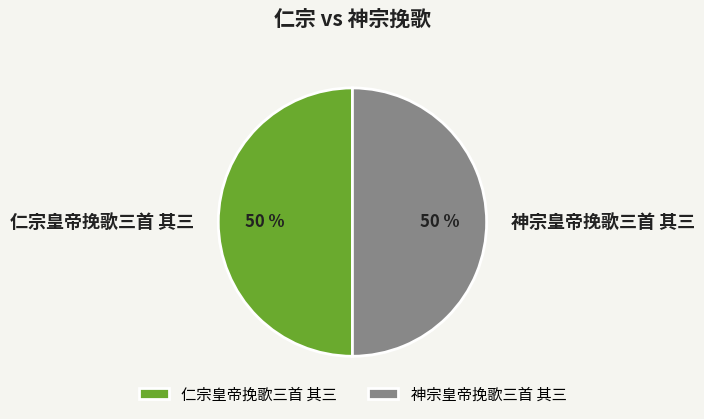

Combined, do 仁宗皇帝挽歌三首 其三 and 神宗皇帝挽歌三首 其三 account for over 50%?

Yes